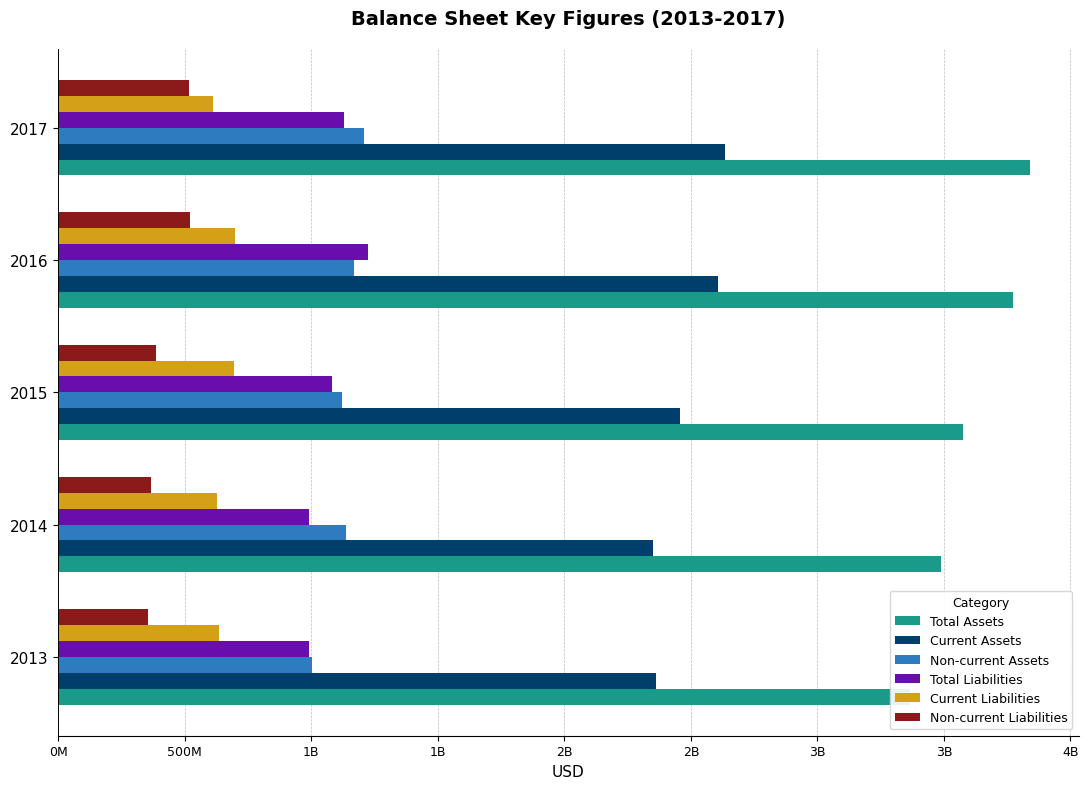

How many distinct data groups are displayed?

6